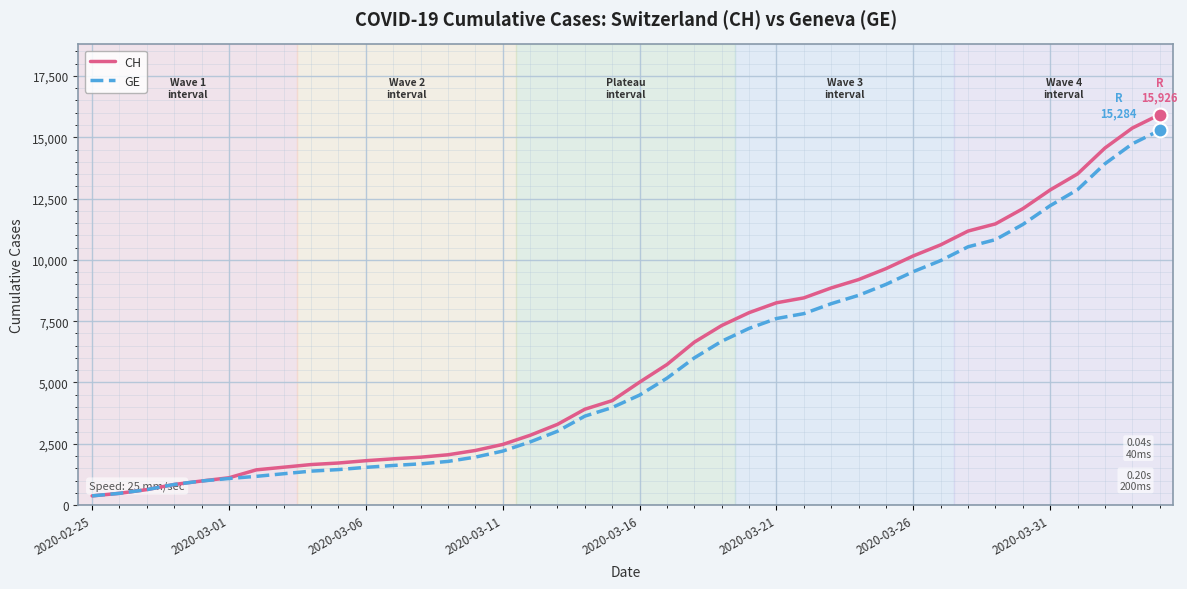

Which series has the widest spread of values?

CH